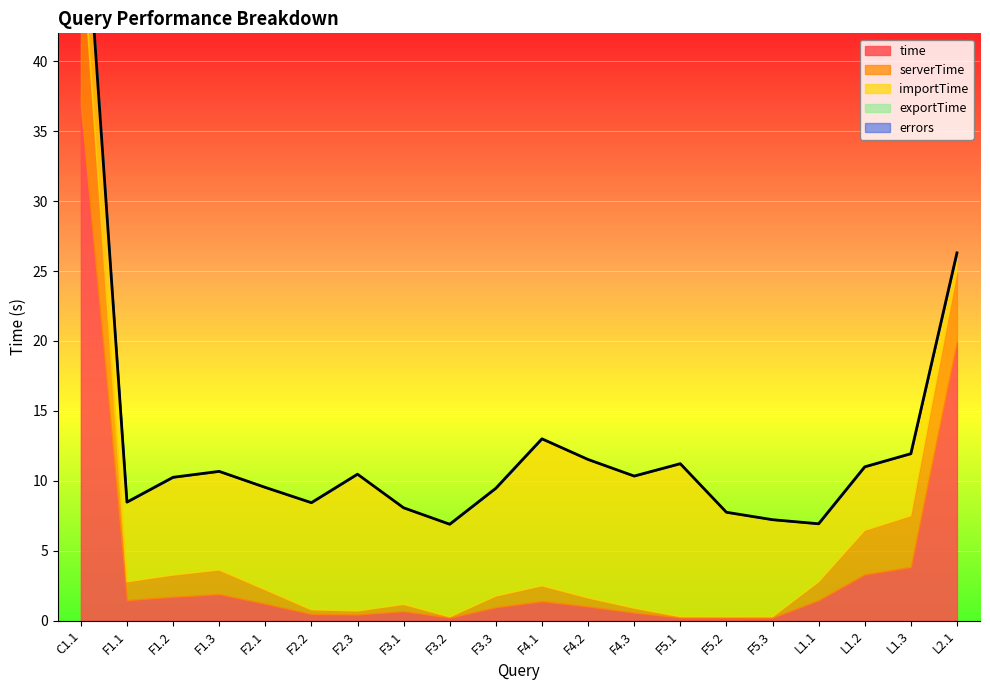

Which series has the widest spread of values?

time